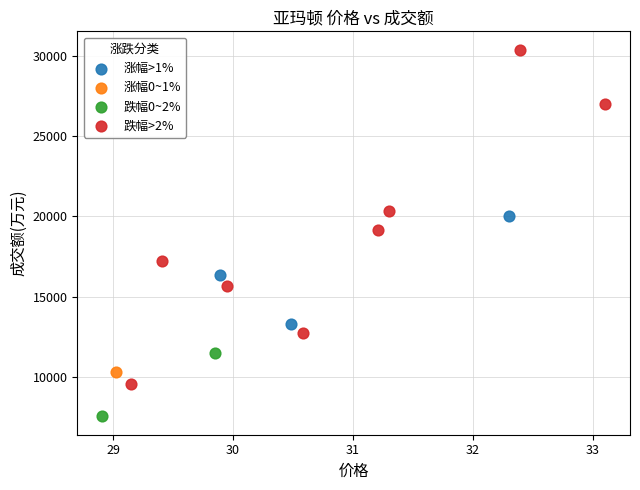

Which series contains the lowest Y value?

跌幅0~2%